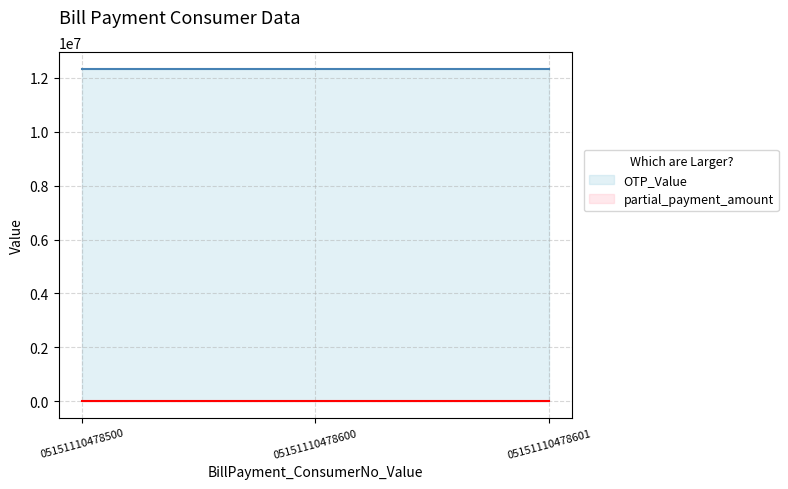

Is it true that partial_payment_amount equals 2 at 05151110478600?

True